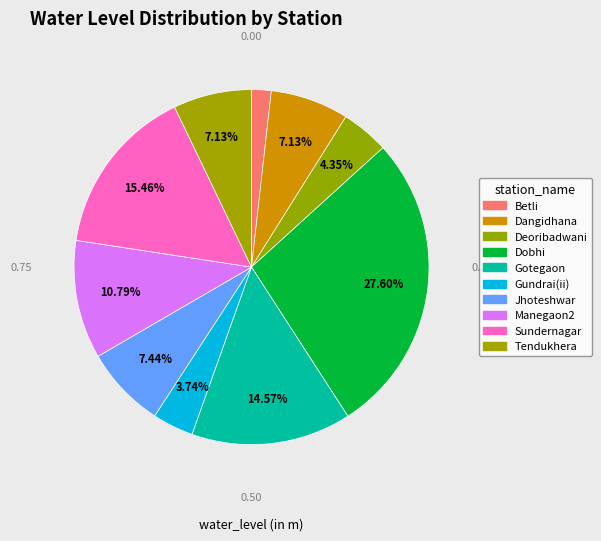

Is there any slice that represents more than half of the pie?

No